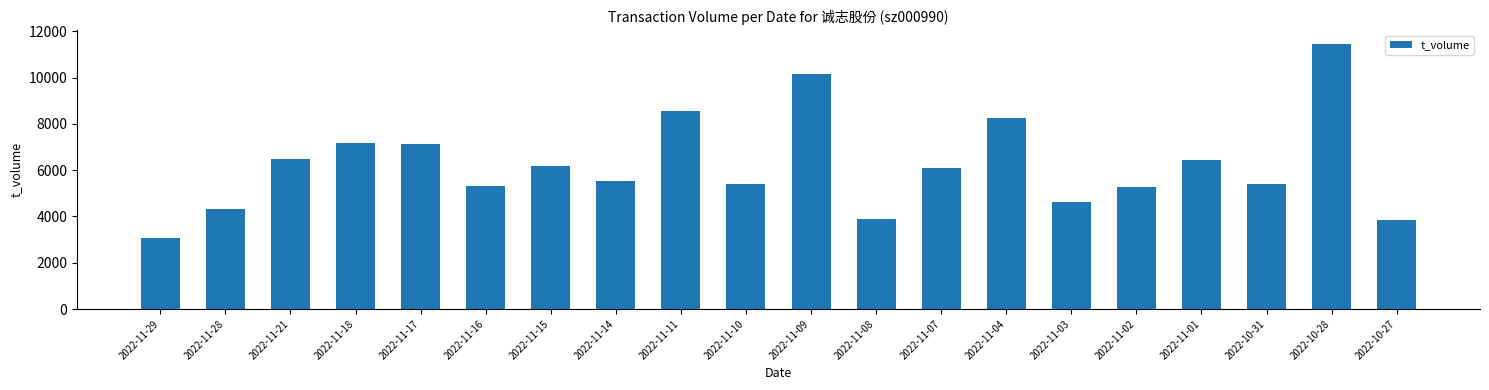

What is the difference between the maximum and minimum values?

8398